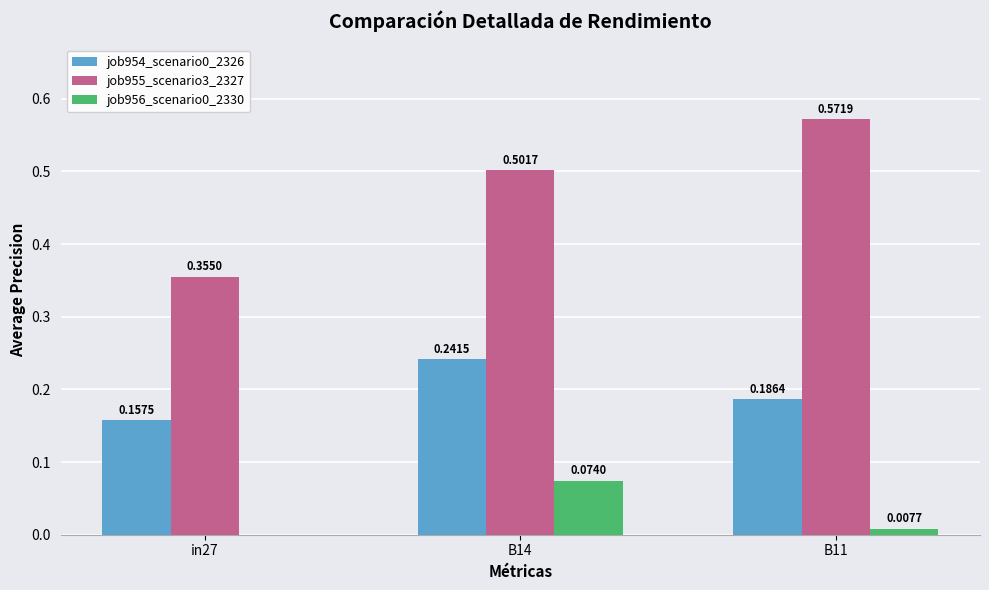

At which category is the sum across all series the highest?

B14